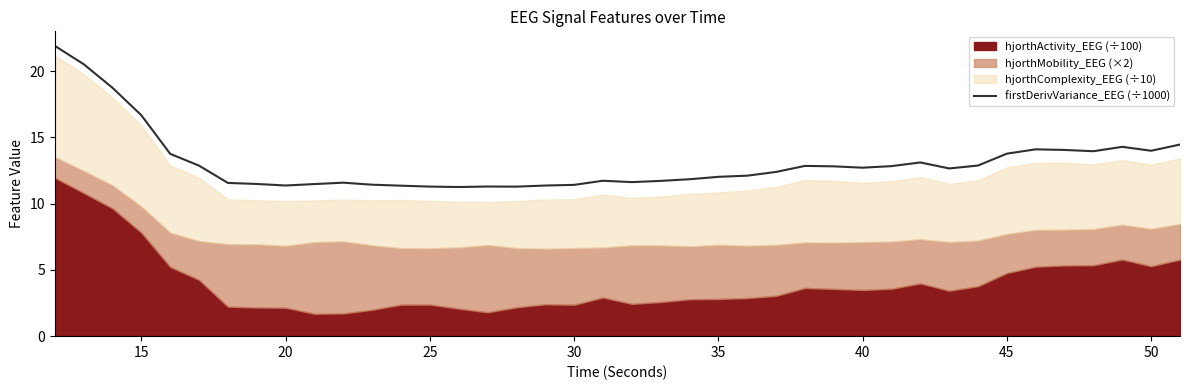

Where is firstDerivVariance_EEG (÷1000) nearest to the value 16?

15